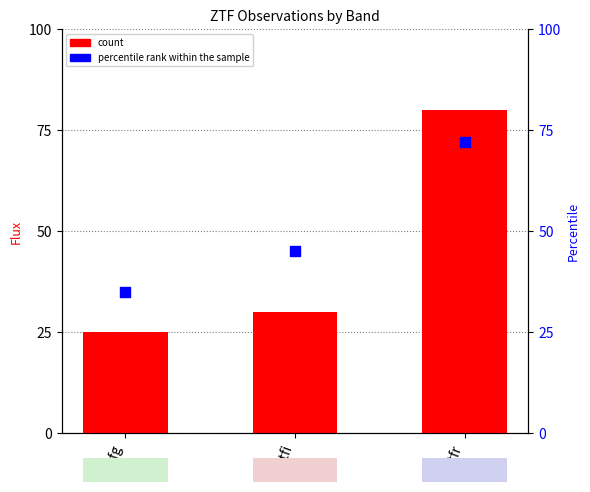

At how many categories does at least one series exceed 37?

2